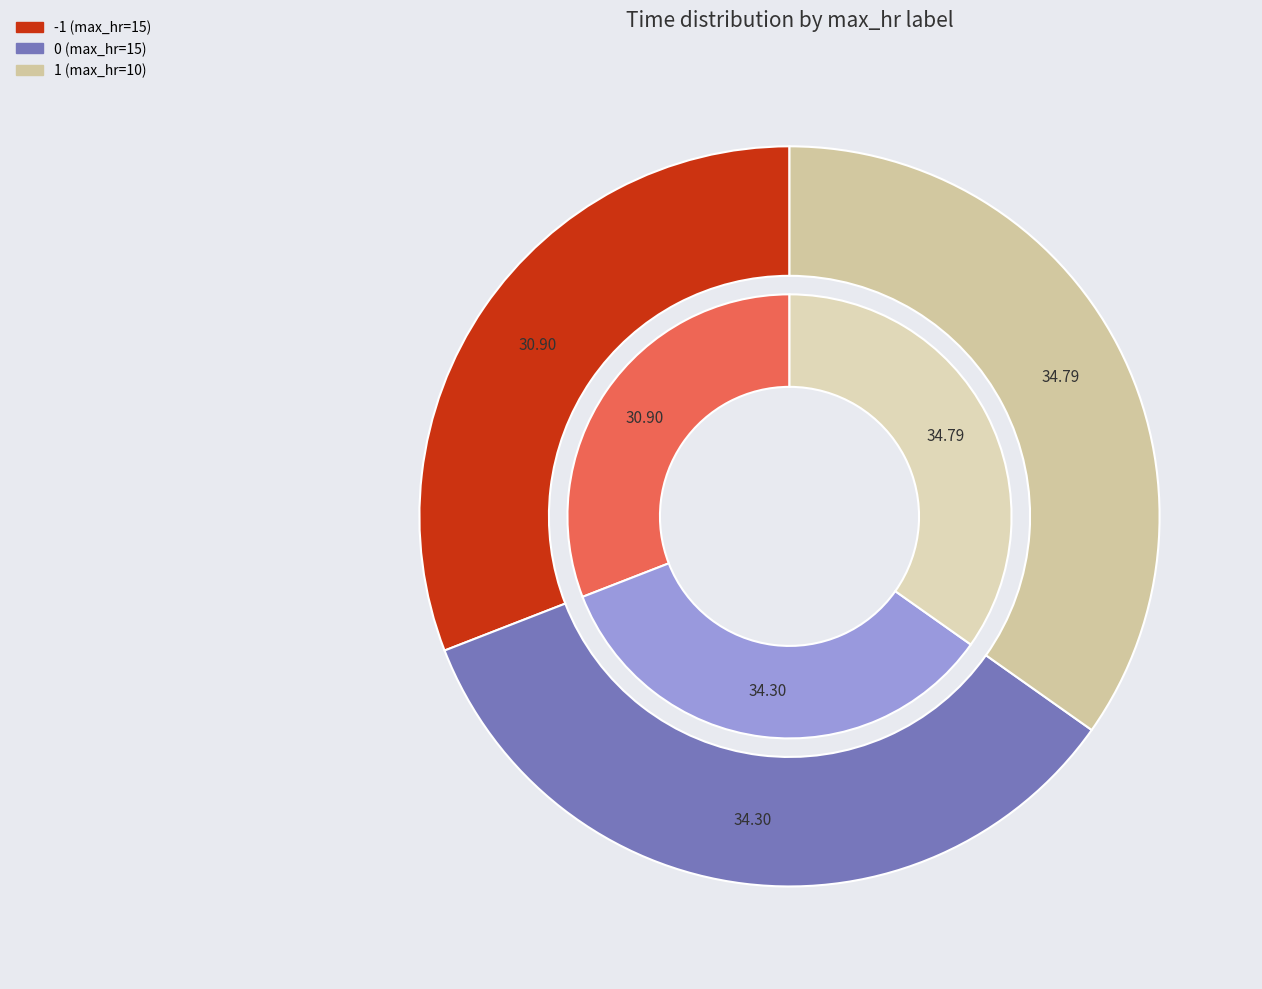

What percentage is NOT represented by 15?

65.7%